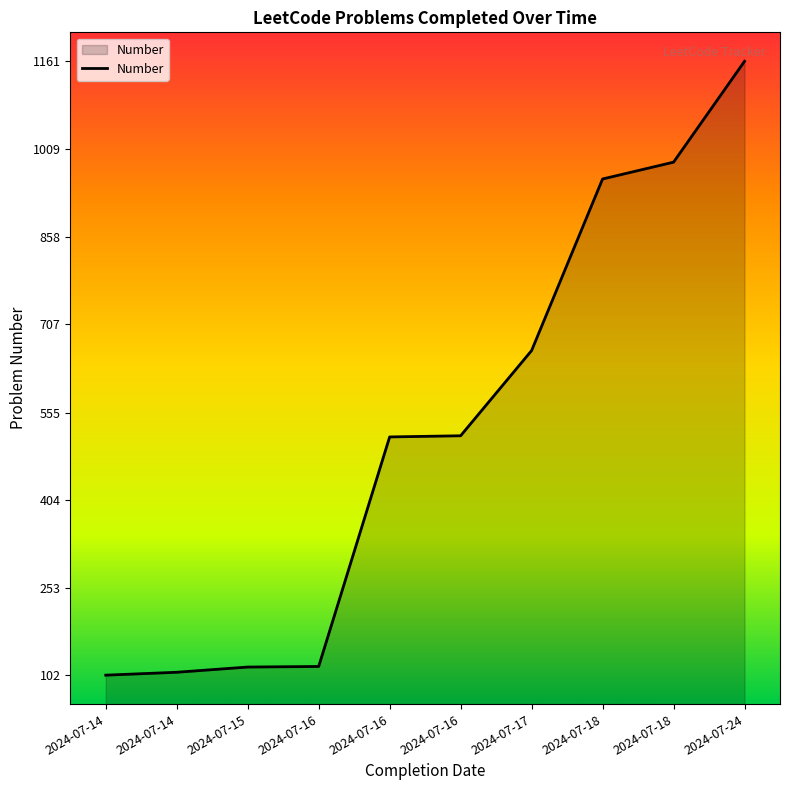

At which category does the chart reach its minimum across all series?

2024-07-14